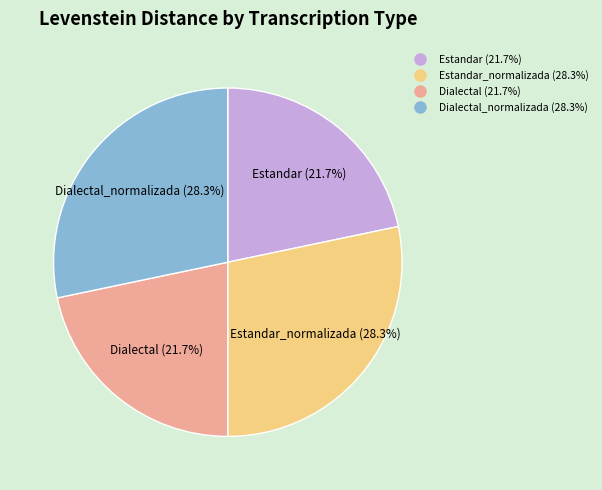

Does any single category account for the majority?

No